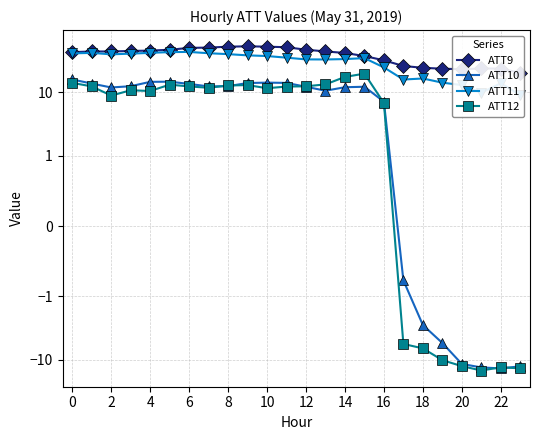

How many lines are shown in the chart?

4